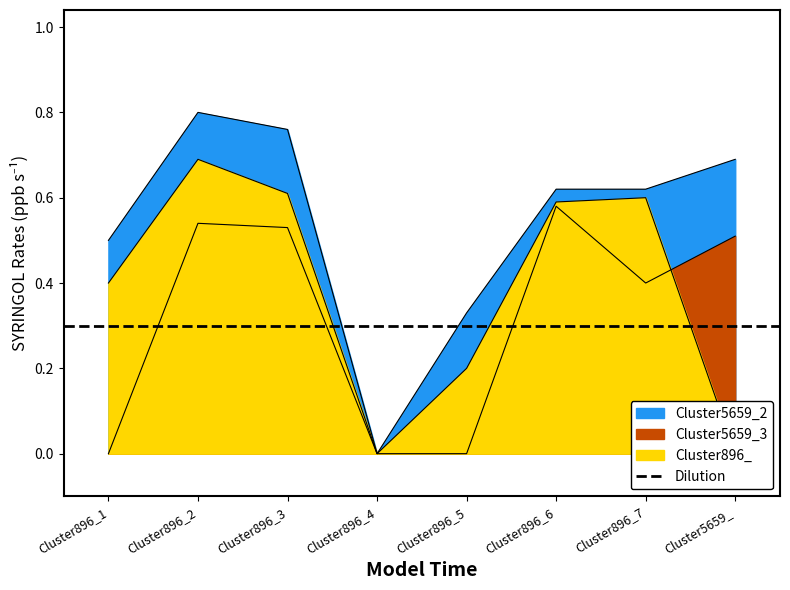

True or false: Cluster5659_3 and Cluster5659_2 intersect in this chart.

False